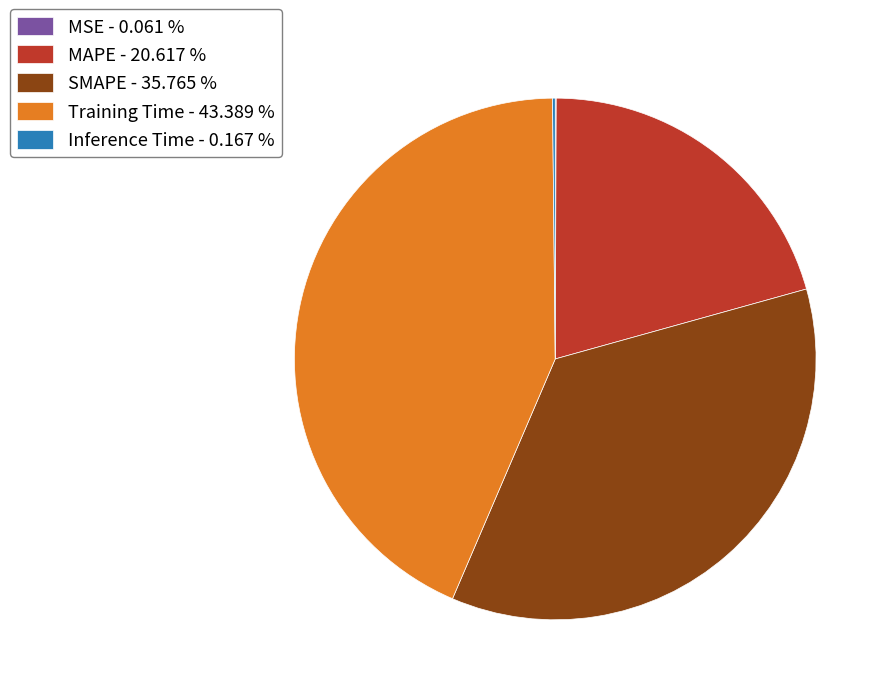

Is there a majority slice in this chart?

No